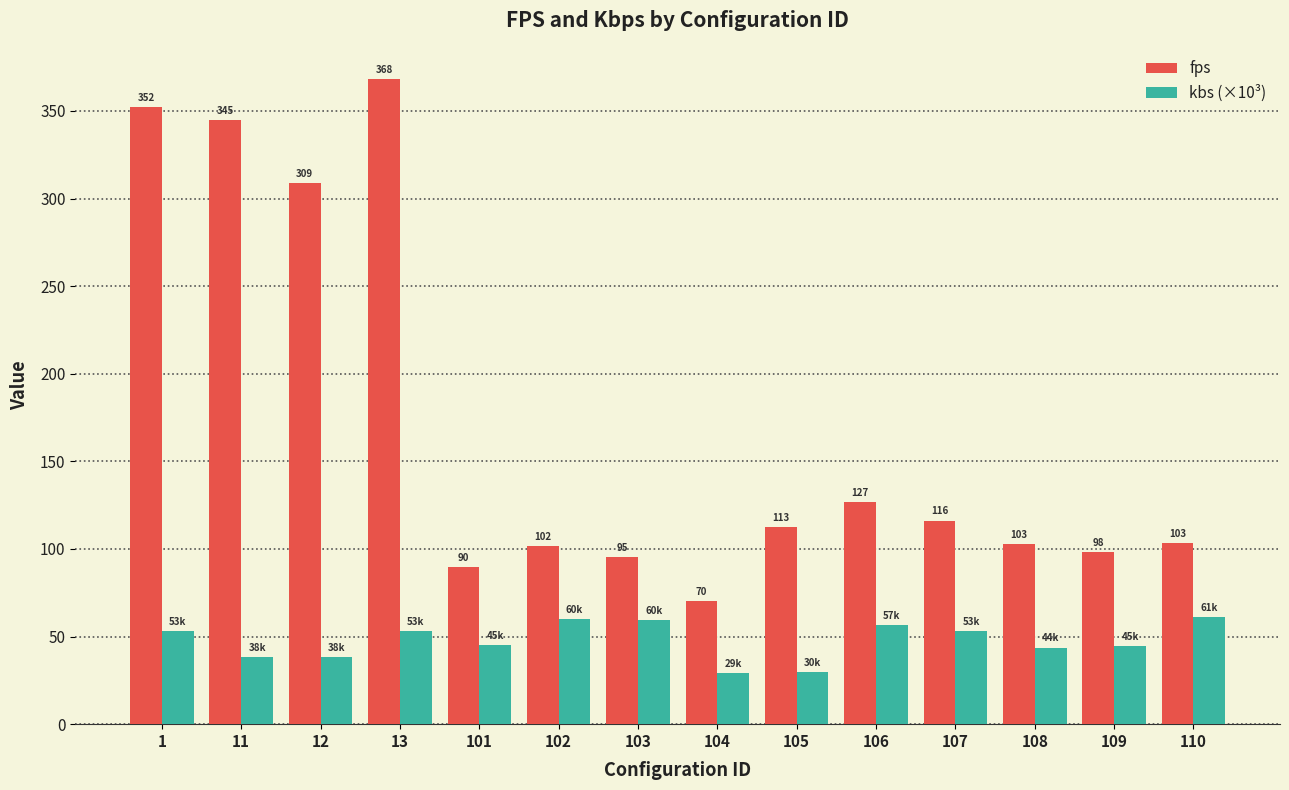

Which series has the largest total across all categories?

fps